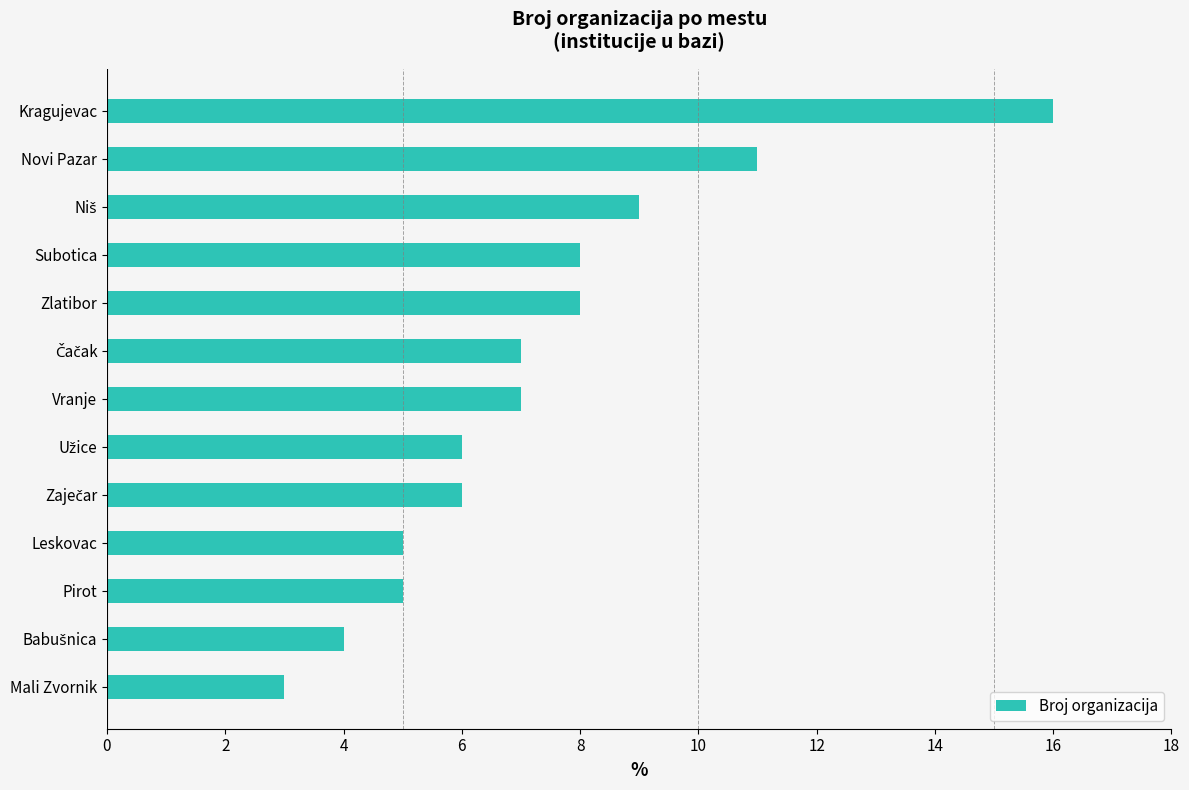

What is the greatest value displayed?

16